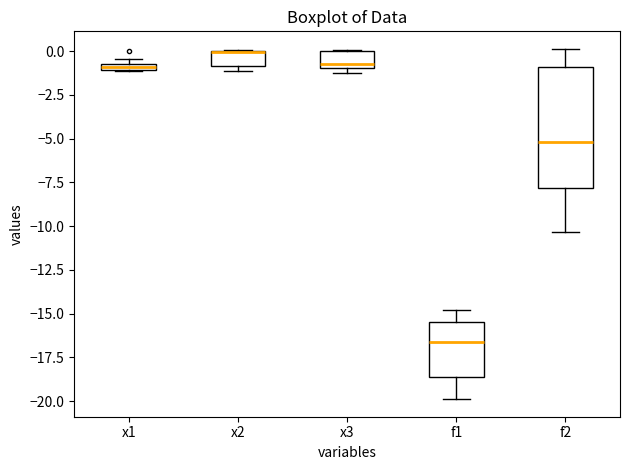

Which box is the tallest, from its lower edge to its upper edge?

f2